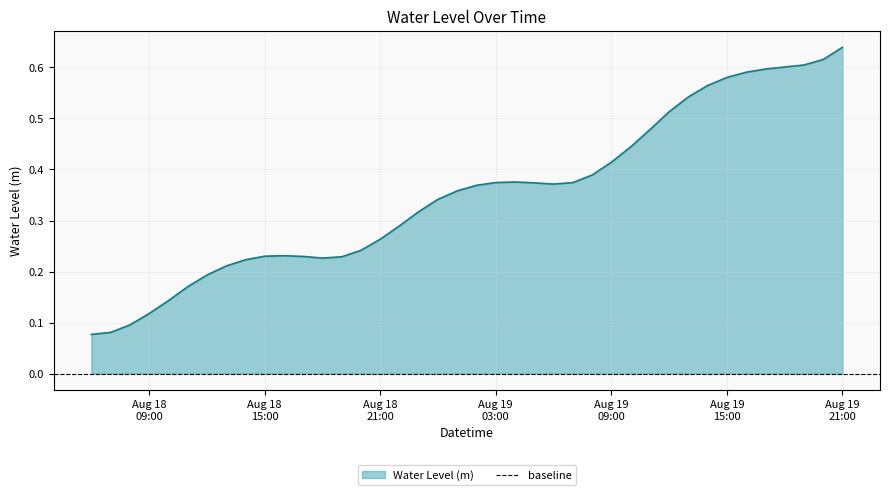

How many categories are shown in the chart?

40